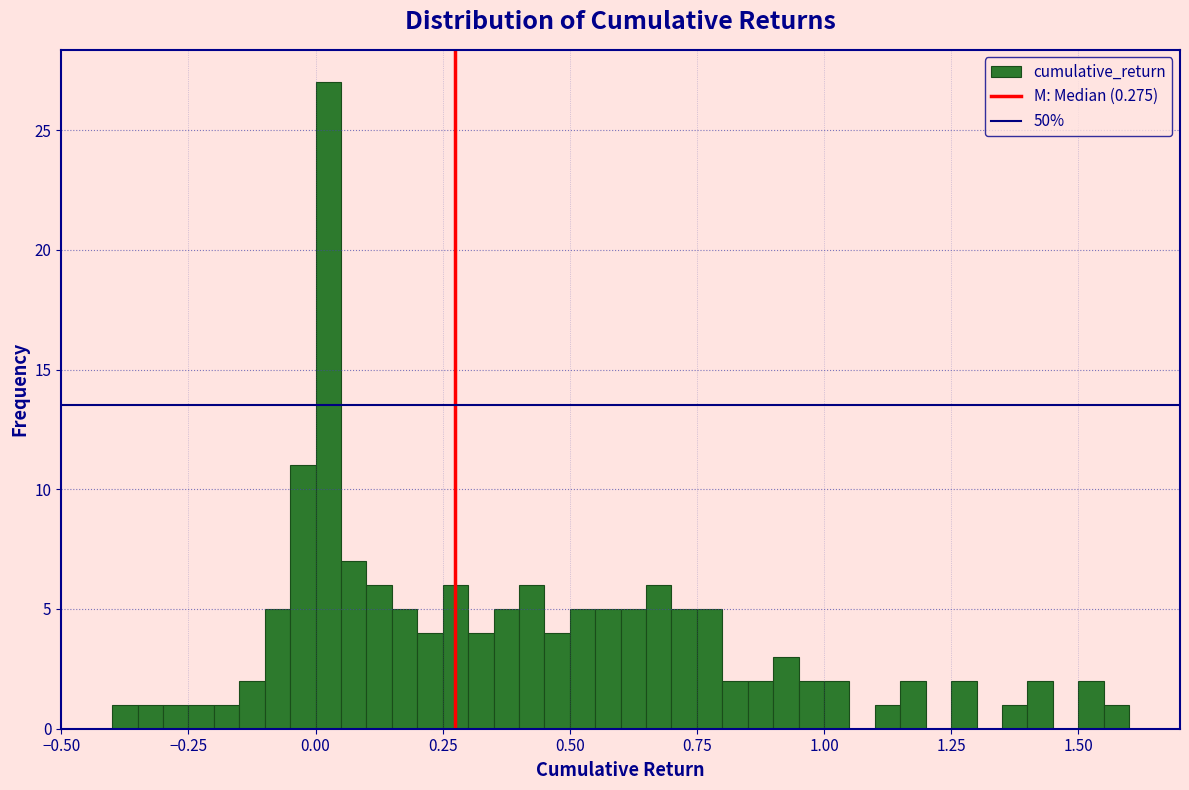

Around what value on the x-axis is the tallest bar? Give the approximate position of its centre, as read against the axis.

0.05